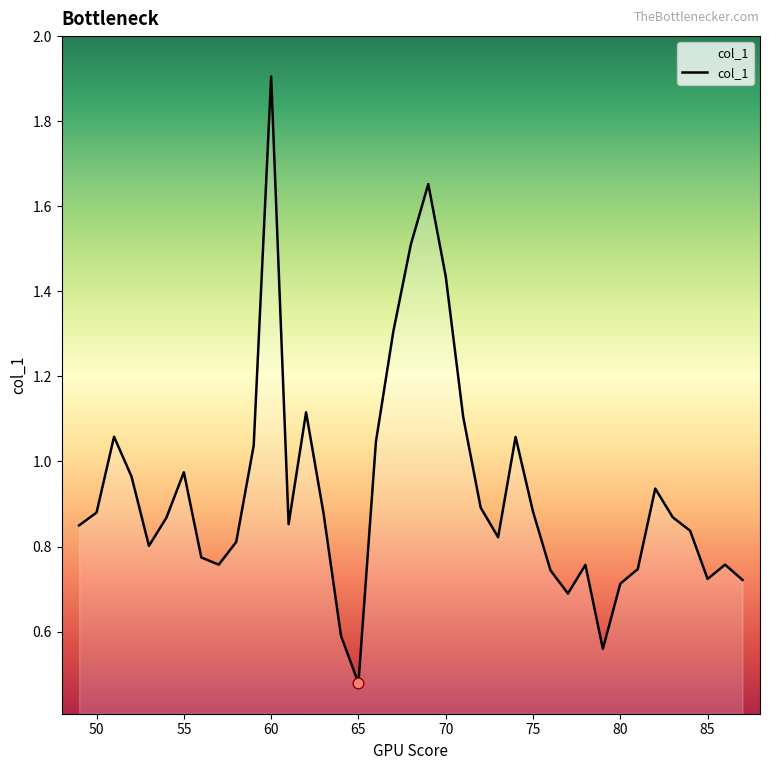

What is the maximum value shown in the chart?

1.9